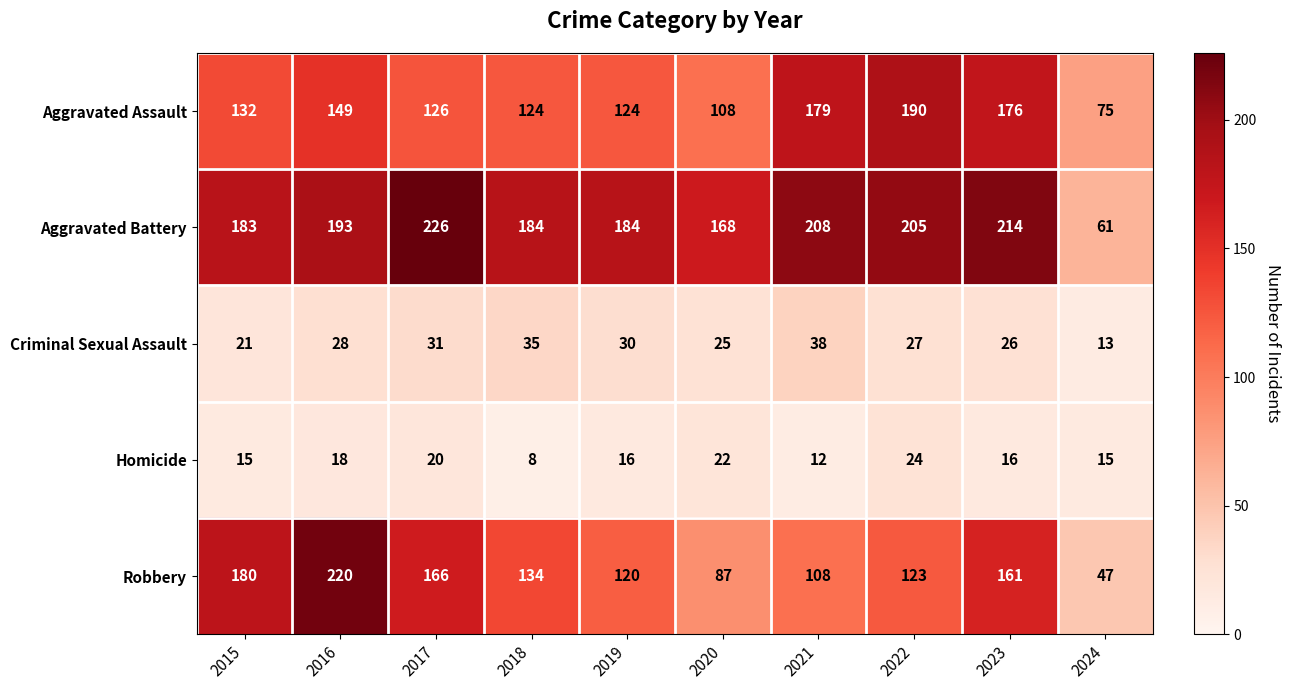

How many distinct data groups are displayed?

5